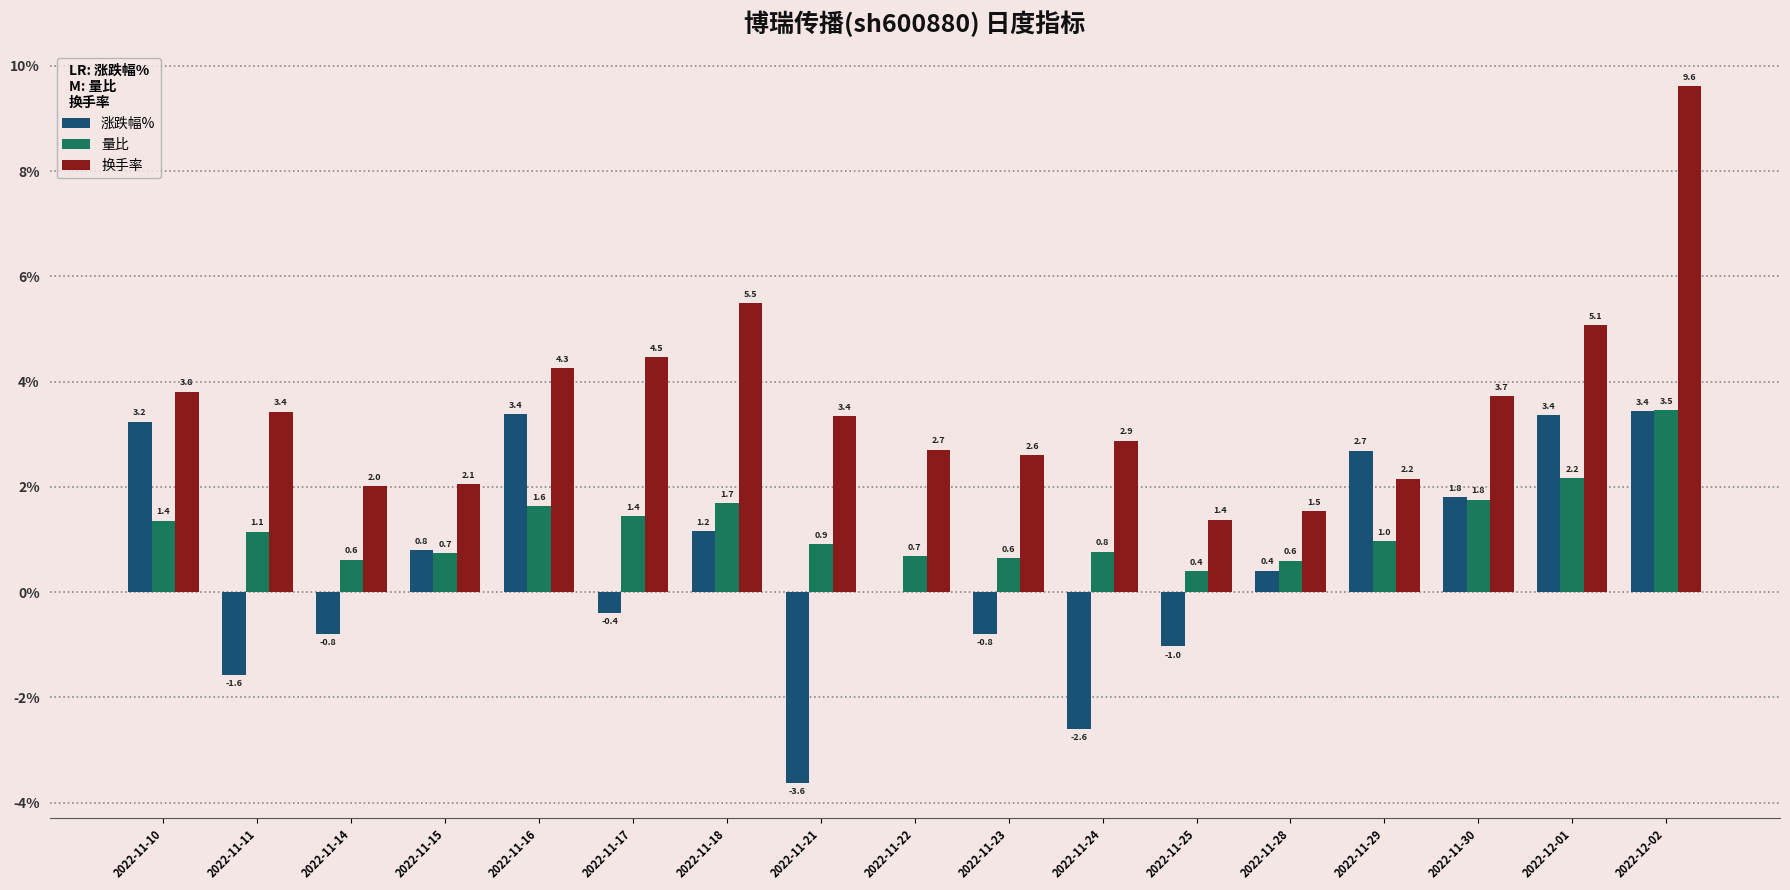

What is the maximum value shown in the chart?

9.6